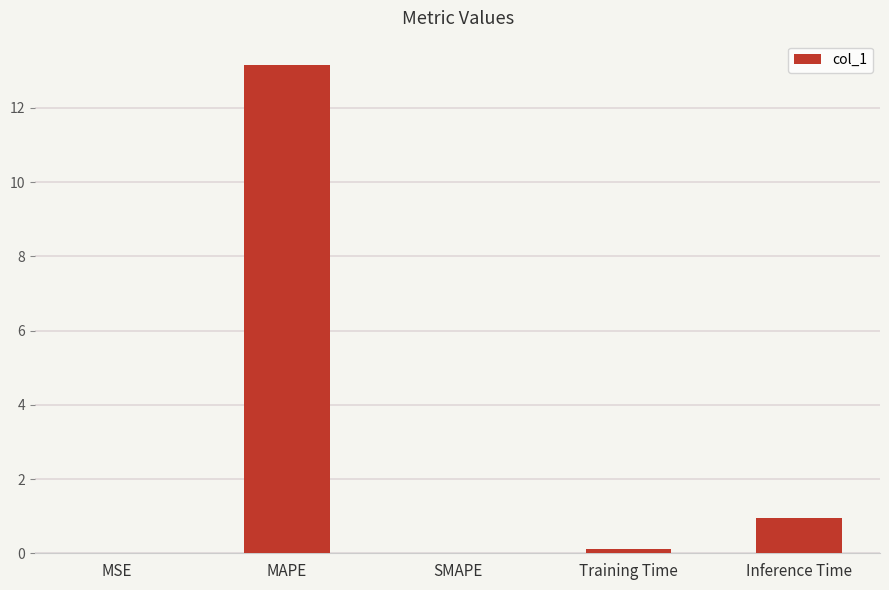

What is the change in value from SMAPE to Inference Time?

+0.9